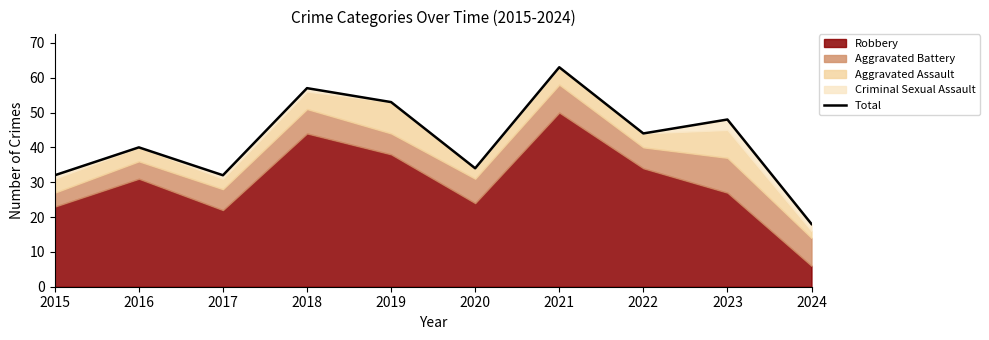

How many values are below 44?

5